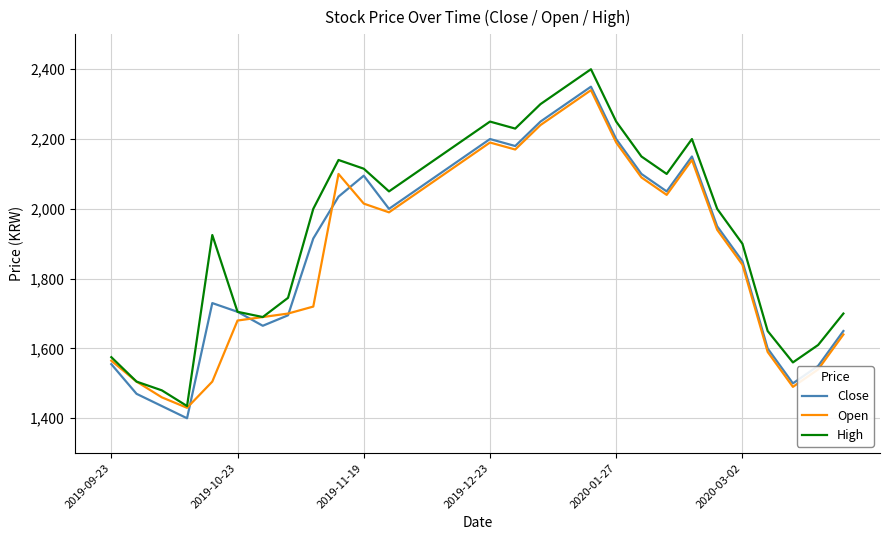

Reading left to right, what are all the values shown in this chart?

Close: 1555	1470	1435	1400	1730	1705	1665	1695	1915	2035	2095	2000	2050	2100	2150	2200	2180	2250	2300	2350	2200	2100	2050	2150	1950	1850	1600	1500	1550	1650
Open: 1565	1505	1460	1430	1505	1680	1690	1700	1720	2100	2015	1990	2040	2090	2140	2190	2170	2240	2290	2340	2190	2090	2040	2140	1940	1840	1590	1490	1540	1640
High: 1575	1505	1480	1435	1925	1705	1690	1745	2000	2140	2115	2050	2100	2150	2200	2250	2230	2300	2350	2400	2250	2150	2100	2200	2000	1900	1650	1560	1610	1700